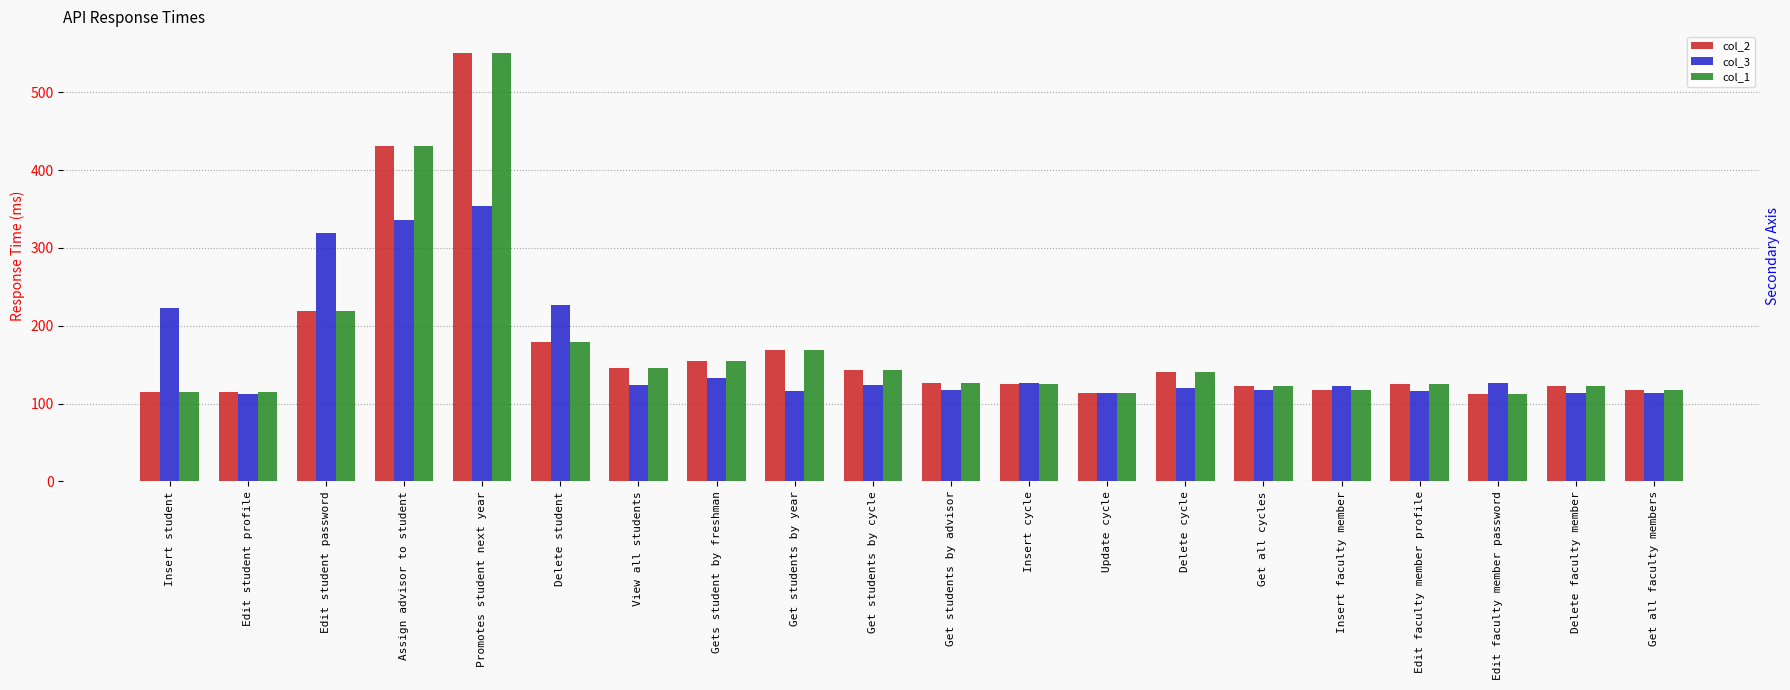

Rank the series at Get students by year from highest to lowest value.

col_2, col_1, col_3